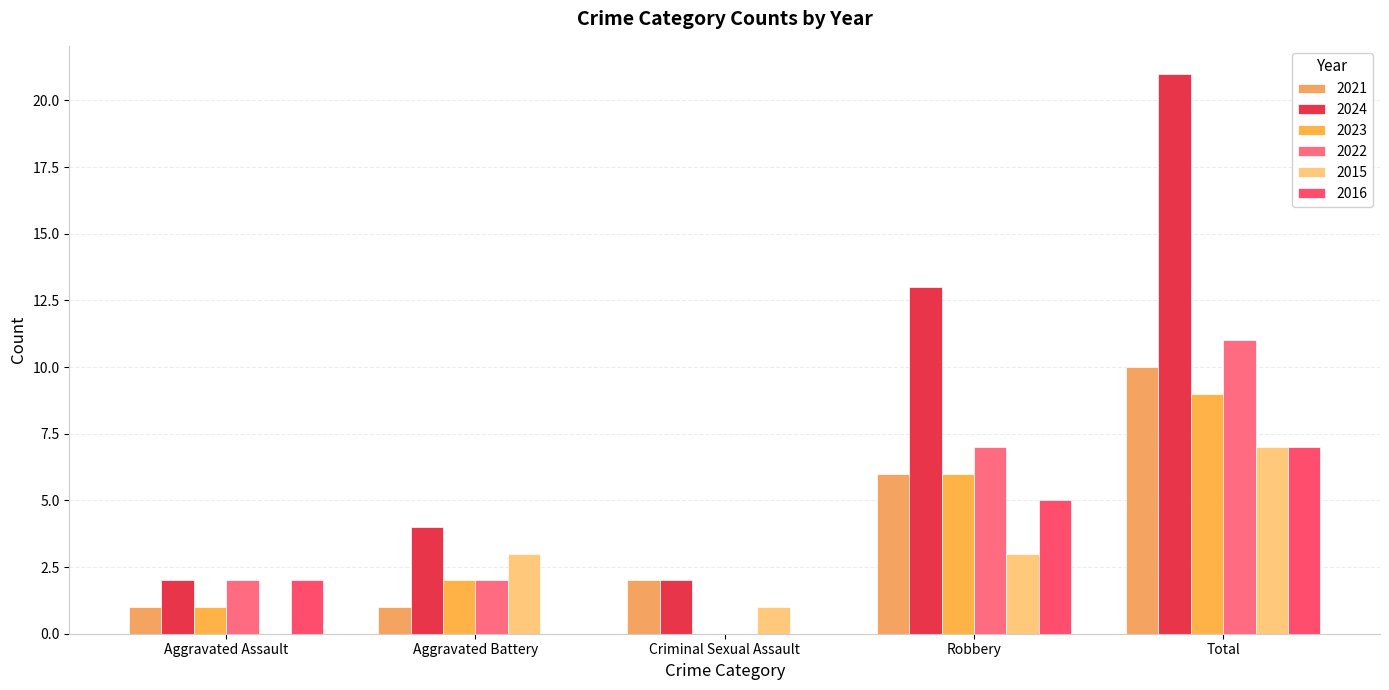

What are all the series names shown in the legend?

2021, 2024, 2023, 2022, 2015, 2016